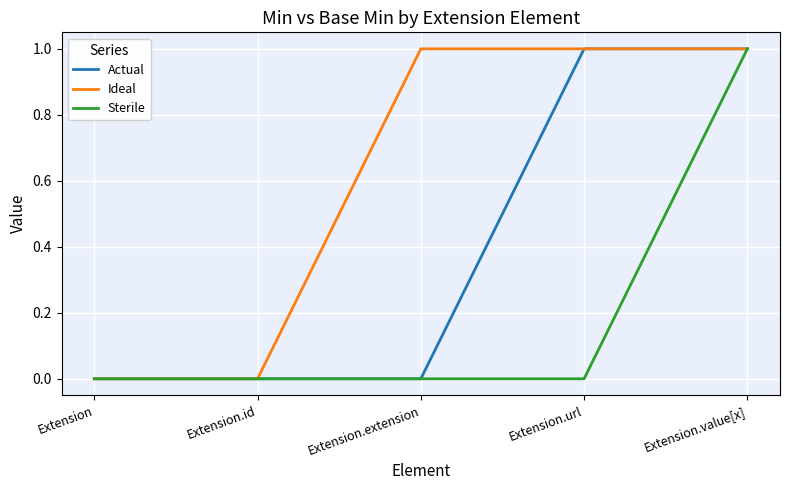

True or false: Ideal has a value of 1 at Extension.url.

True